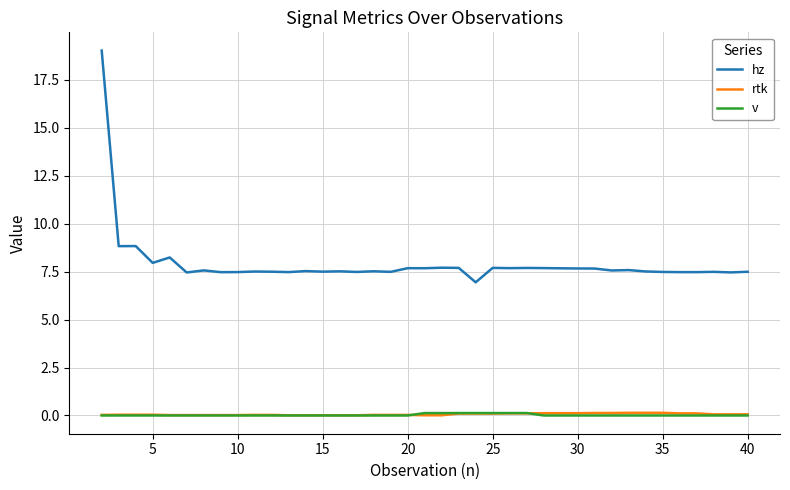

Is this an area chart (filled region under the line)?

No